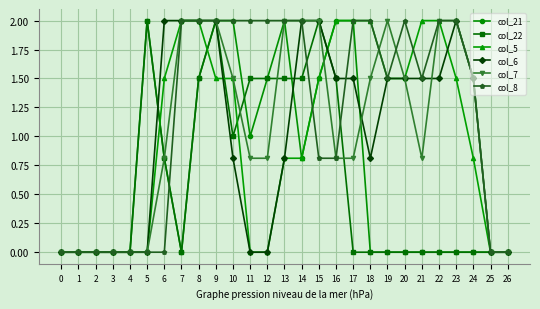

Is it true that col_6 equals 1.5 at 17?

True